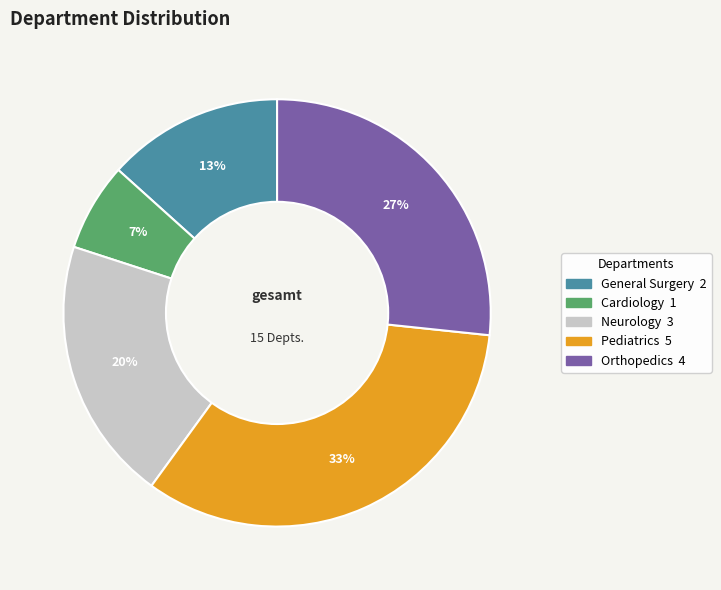

To the nearest percent, what is the average slice percentage?

20%